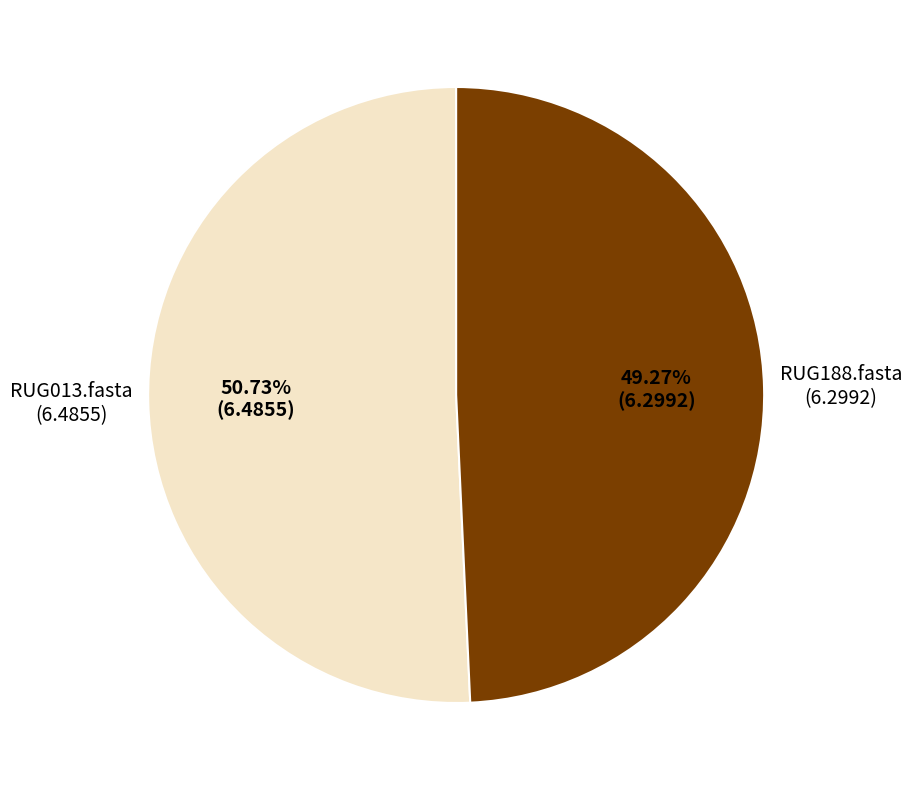

Is there any slice that represents more than half of the pie?

Yes